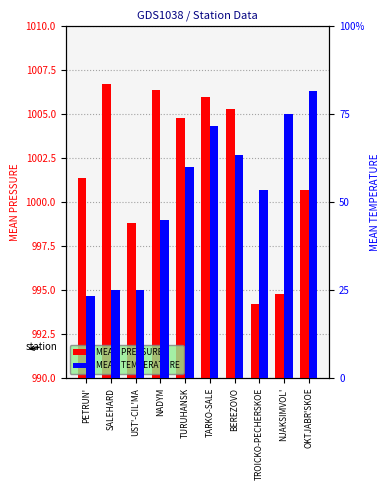

The value of MEAN TEMPERATURE at OKTJABR'SKOE is 10.9. True or false?

False